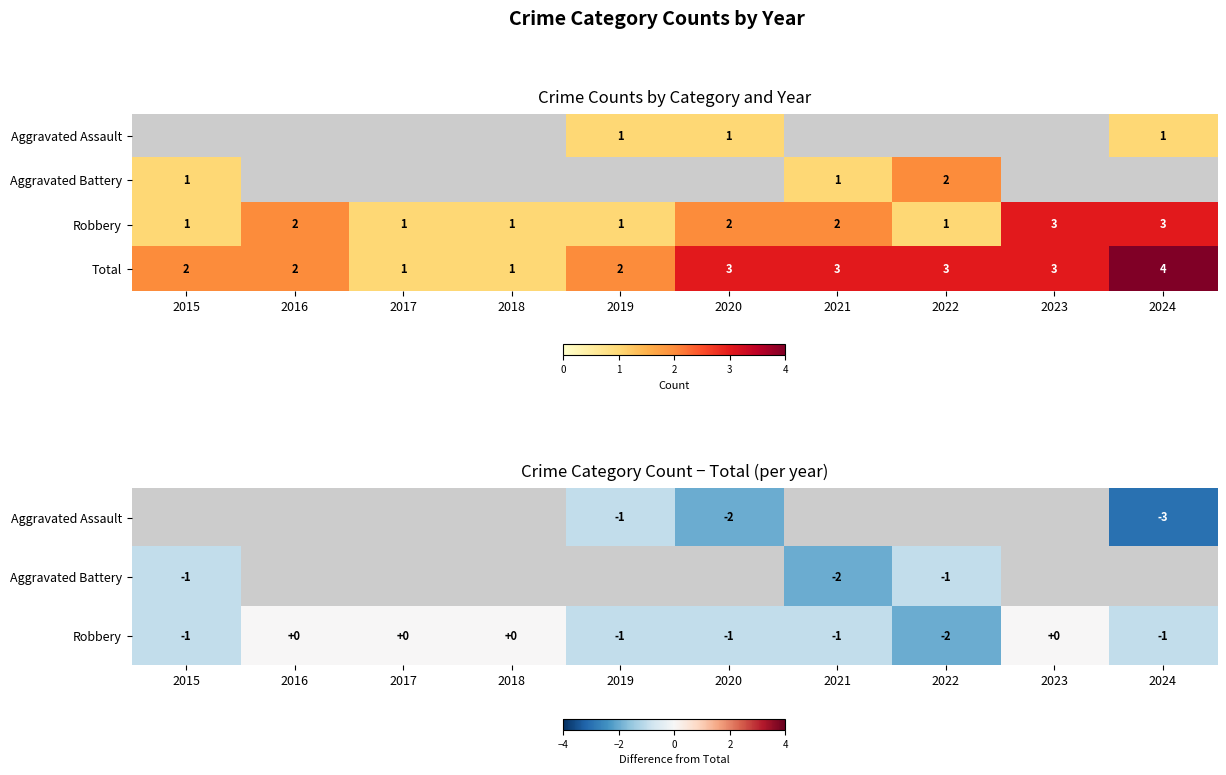

How many series are shown in this chart?

4